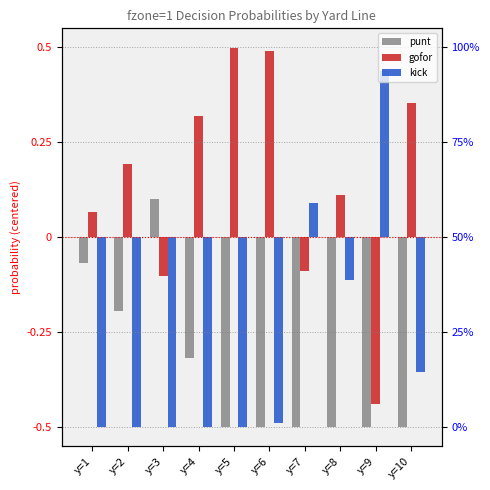

The kick series shows -0.7 at y=3. True or false?

False